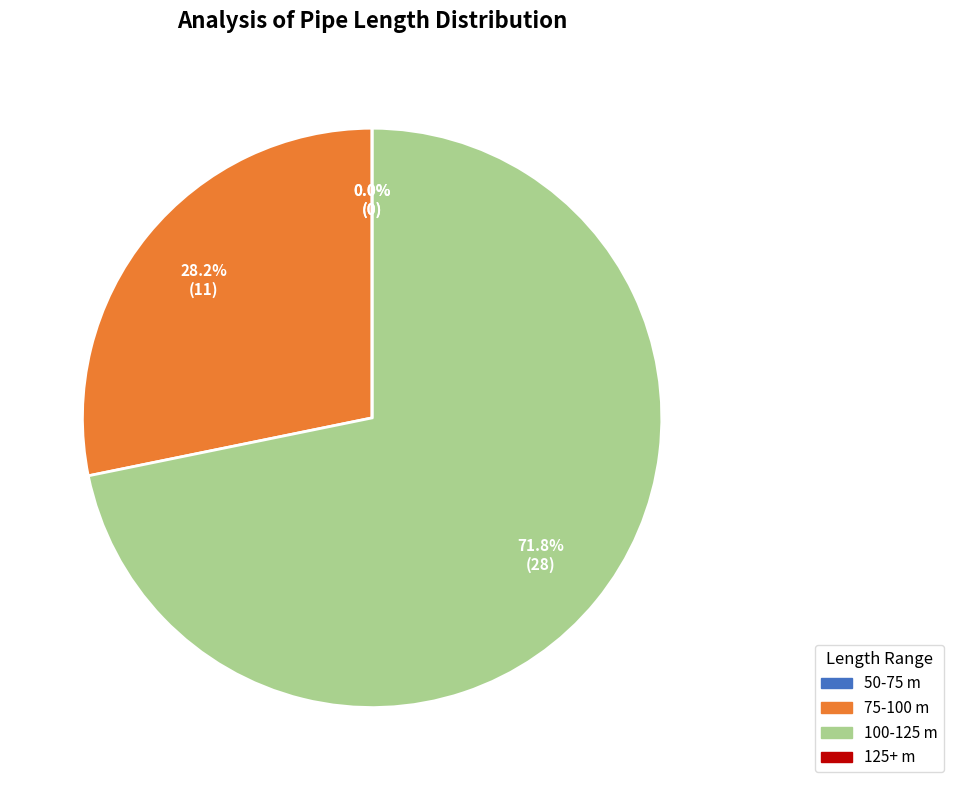

Which has a higher value, 100-125 m or 50-75 m?

100-125 m